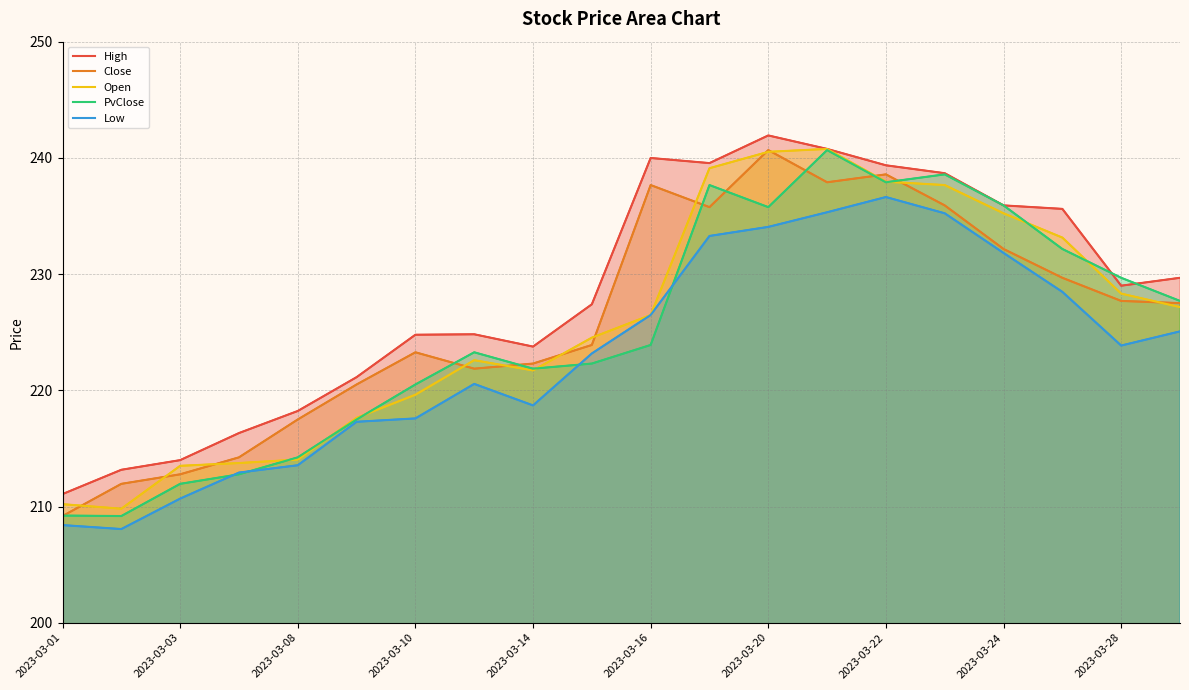

What position from the left is 2023-03-03?

3